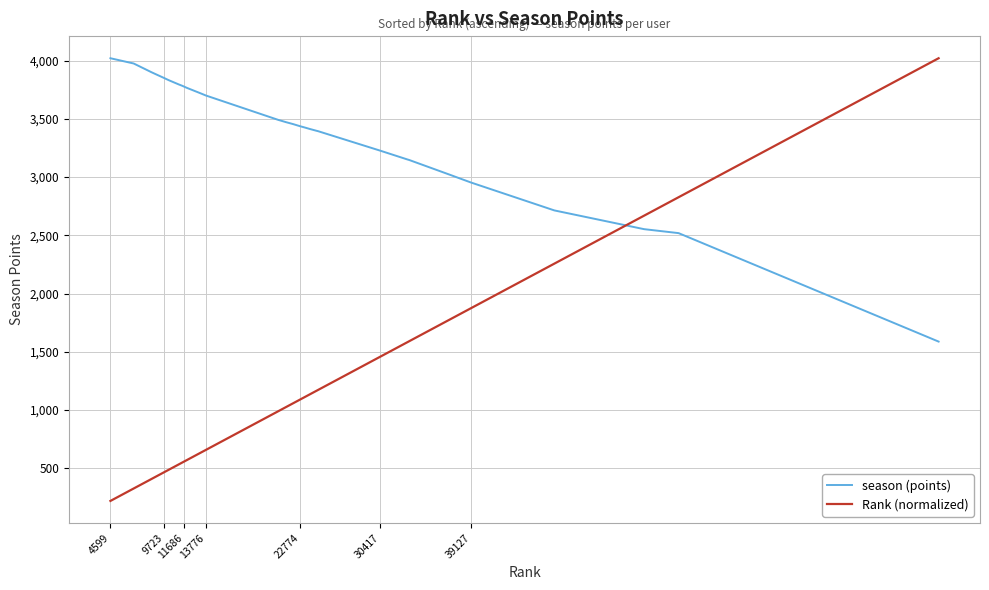

List the series in order of their overall mean, highest first.

season (points), Rank (normalized)